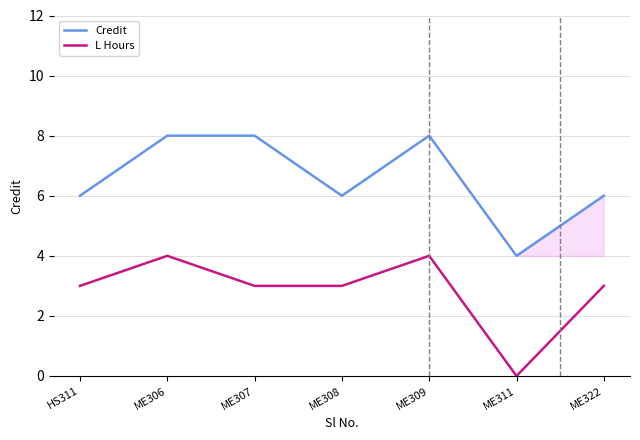

How many categories are shown in the chart?

7